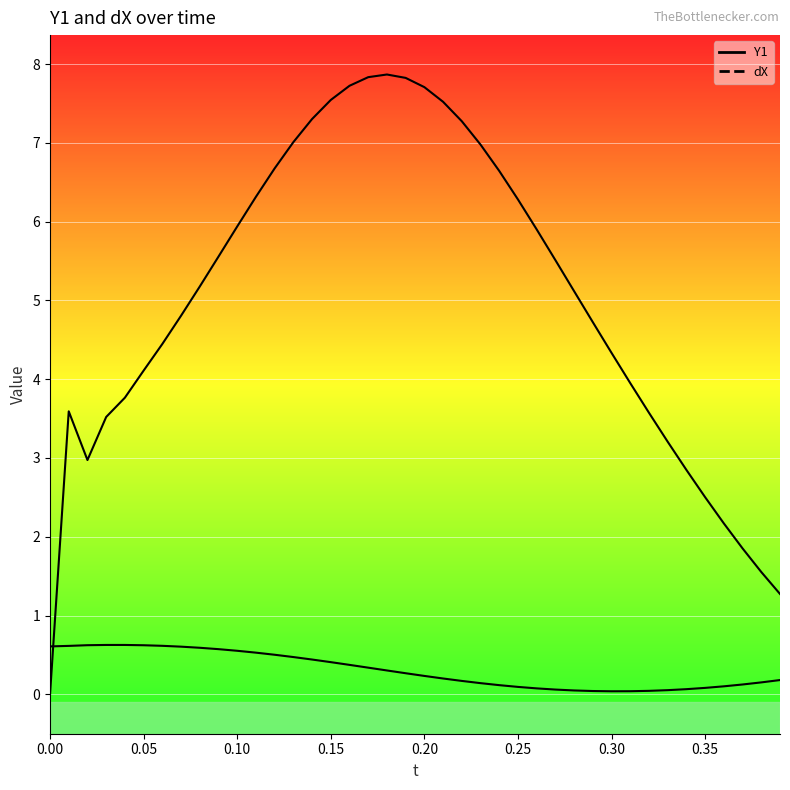

The value of dX at 16 is 11.4. True or false?

False